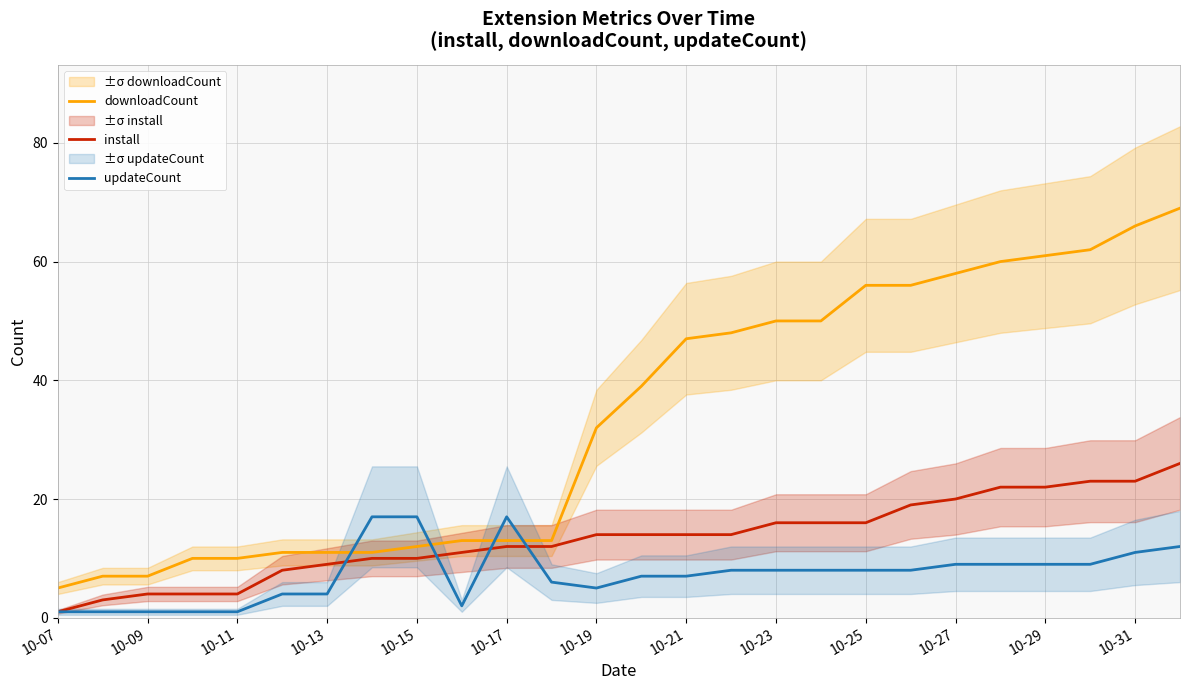

True or false: downloadCount and install cross at least once.

False